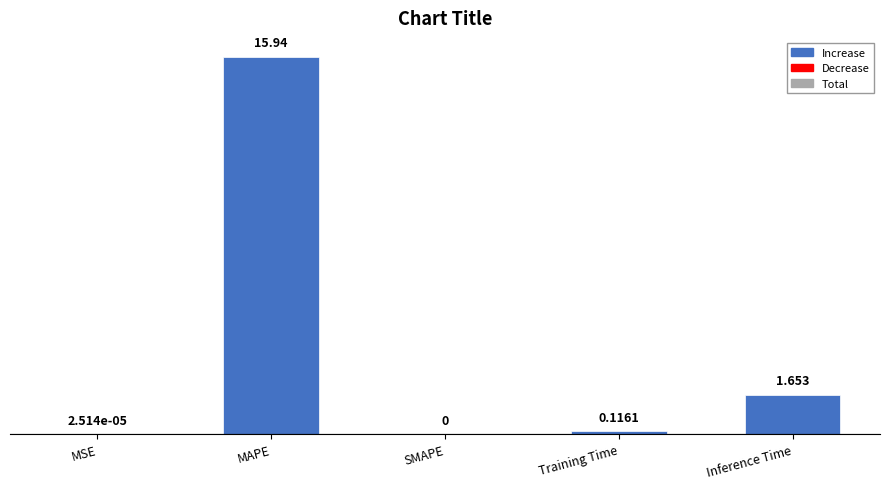

What is the maximum value shown in the chart?

15.9